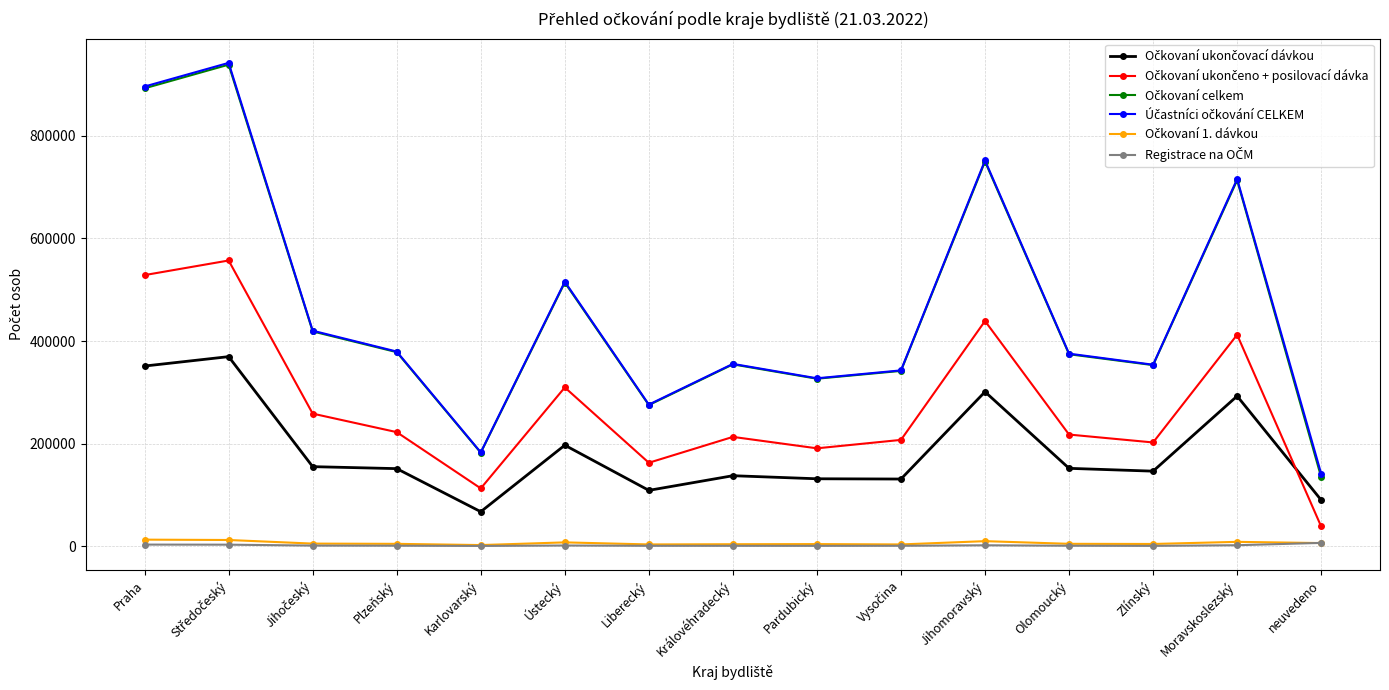

What is the label of the 9th point from the left?

Pardubický